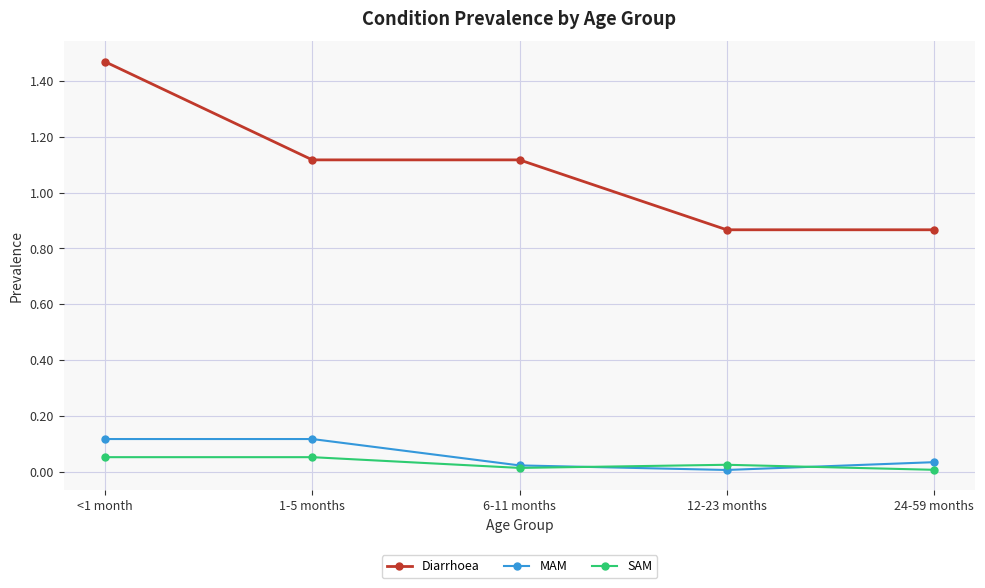

What is the label of the 5th point from the left?

24-59 months